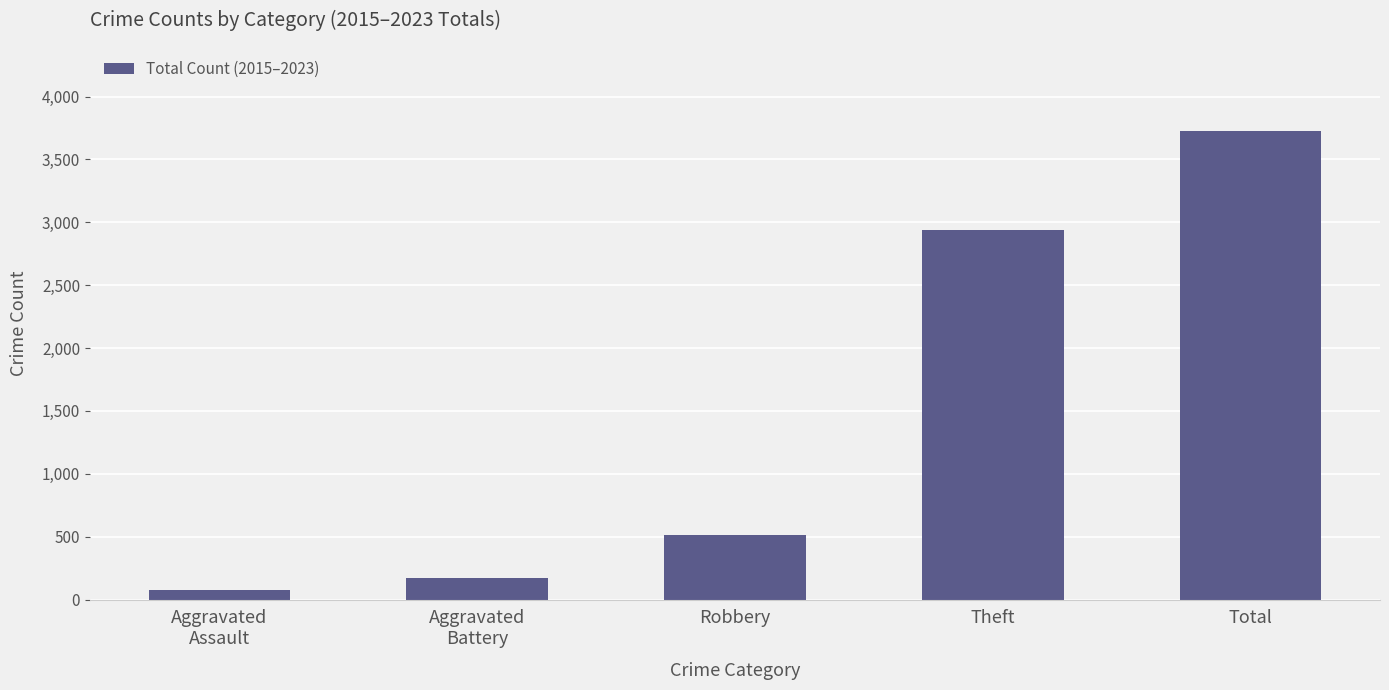

What is the greatest value displayed?

3724